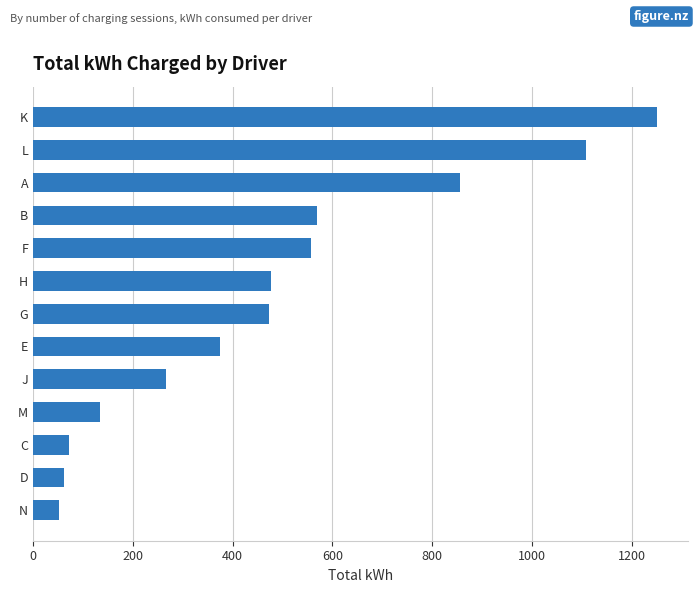

Between G and D, which is larger?

G